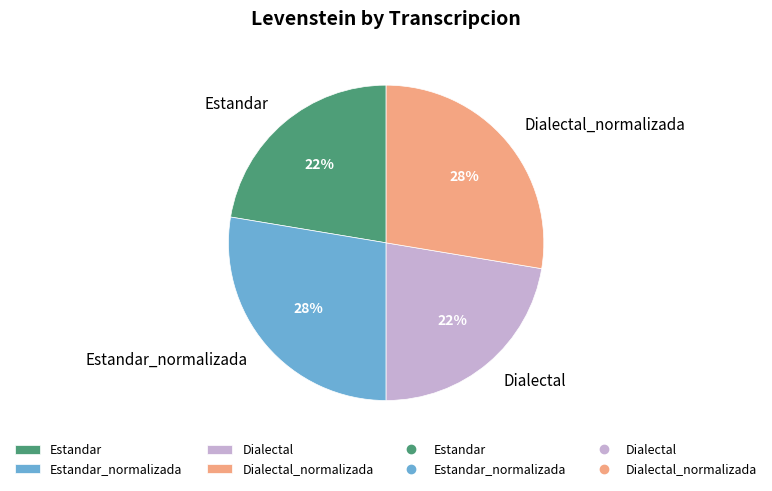

To the nearest percent, what portion does Dialectal represent?

22%